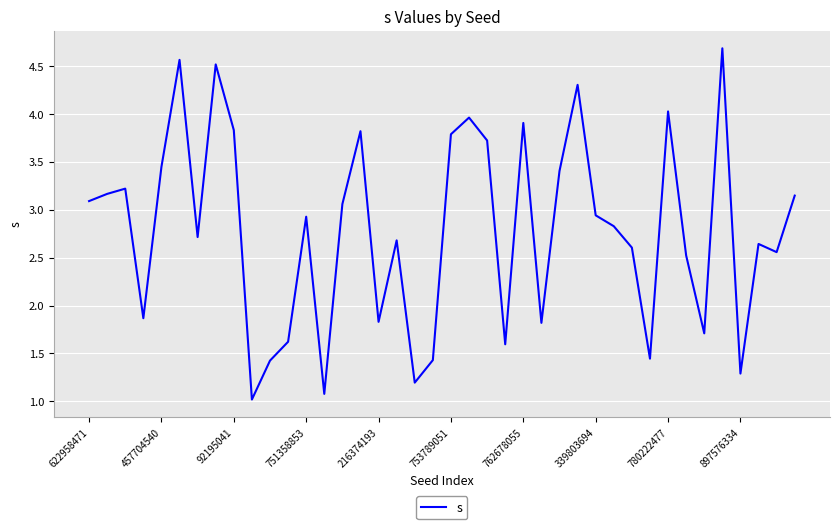

What is the minimum value shown in the chart?

1.0